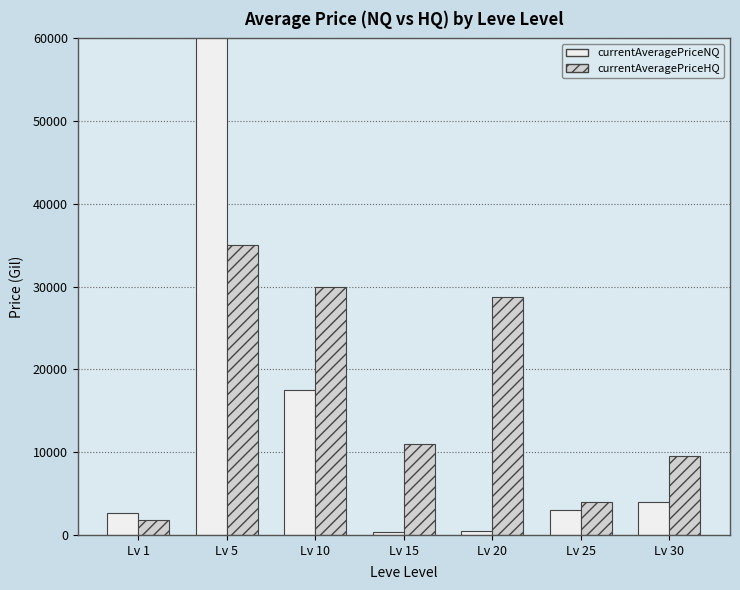

What is the smallest value displayed?

412.7